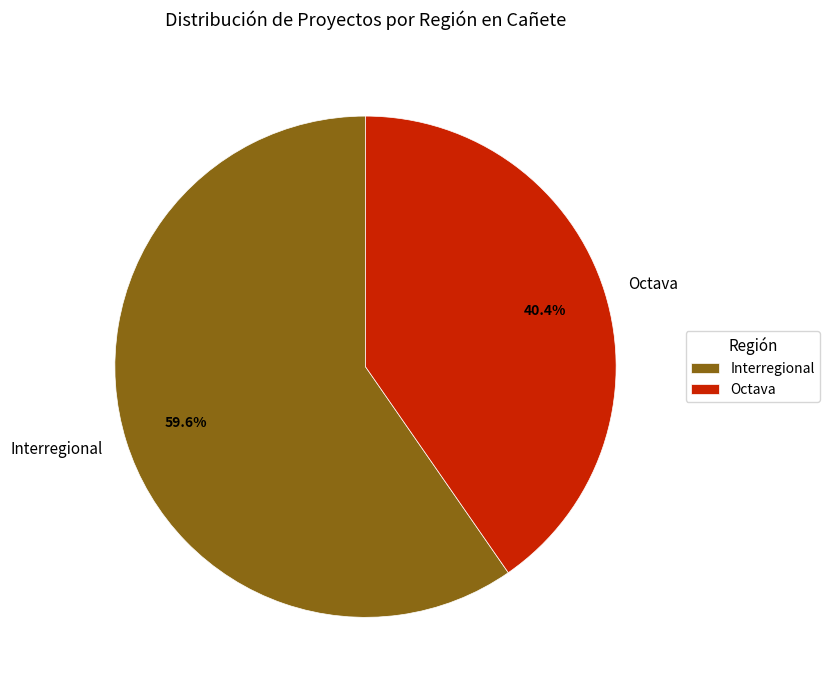

What is the ratio of the value at Octava to the value at Interregional?

0.7